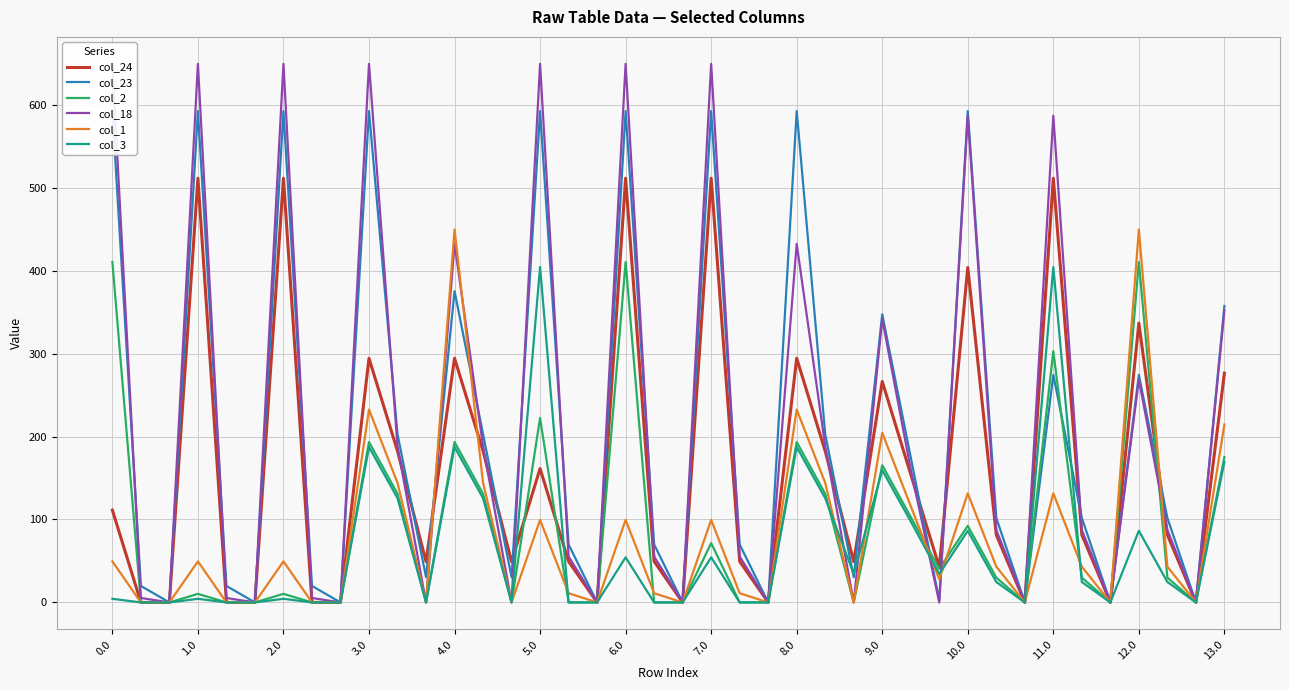

What is the sum of all col_3 values?

2611.5